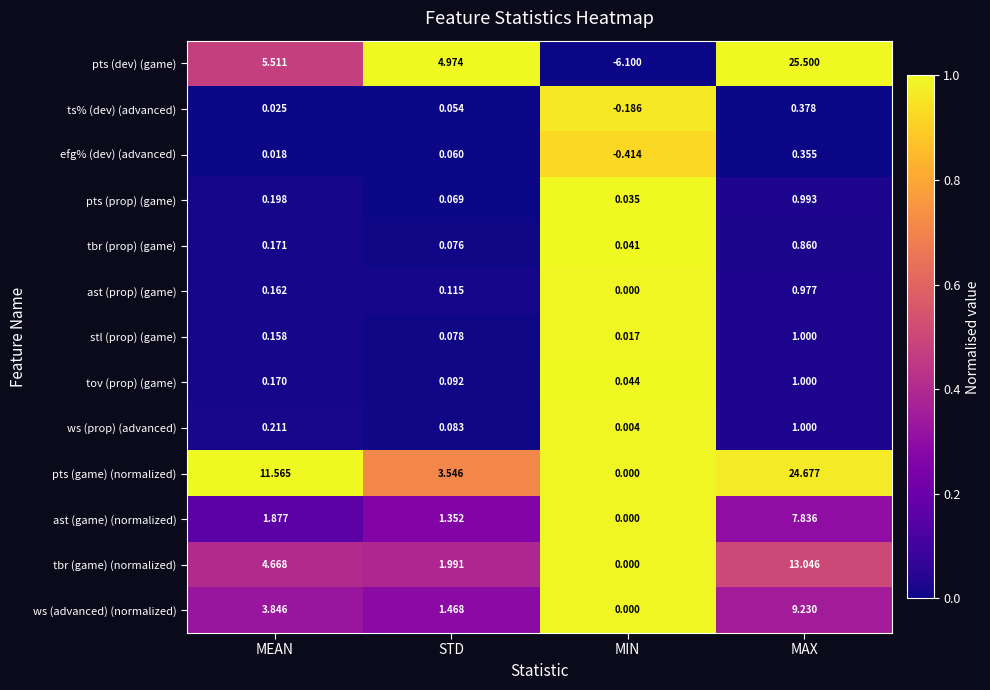

Rank the categories by tbr (game) (normalized) value from lowest to highest.

MIN, STD, MEAN, MAX